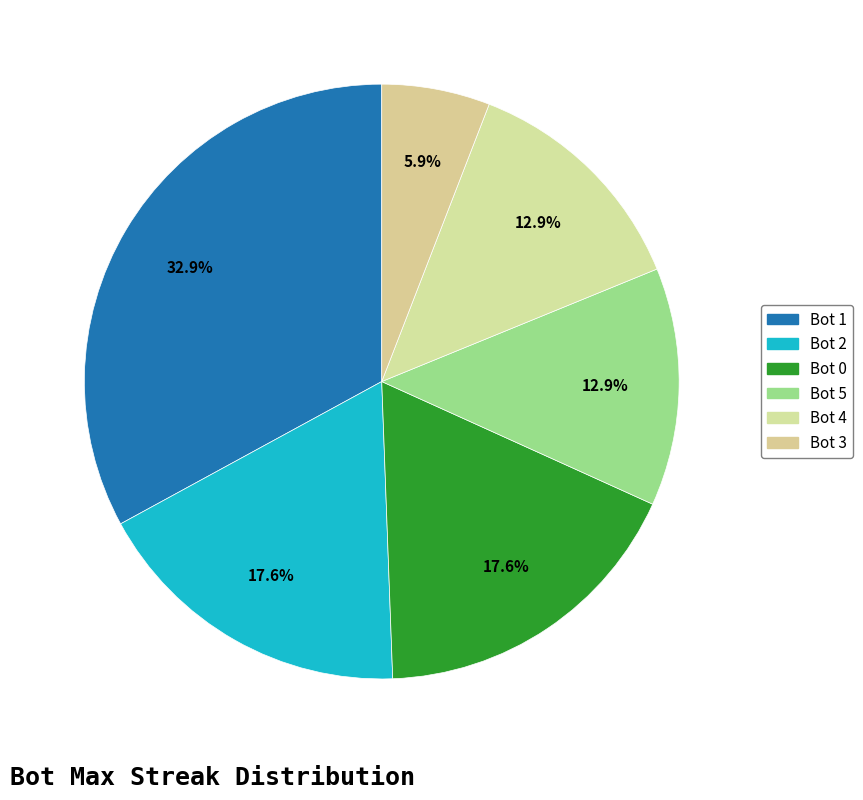

What is the change in value from Bot 1 to Bot 4?

-17